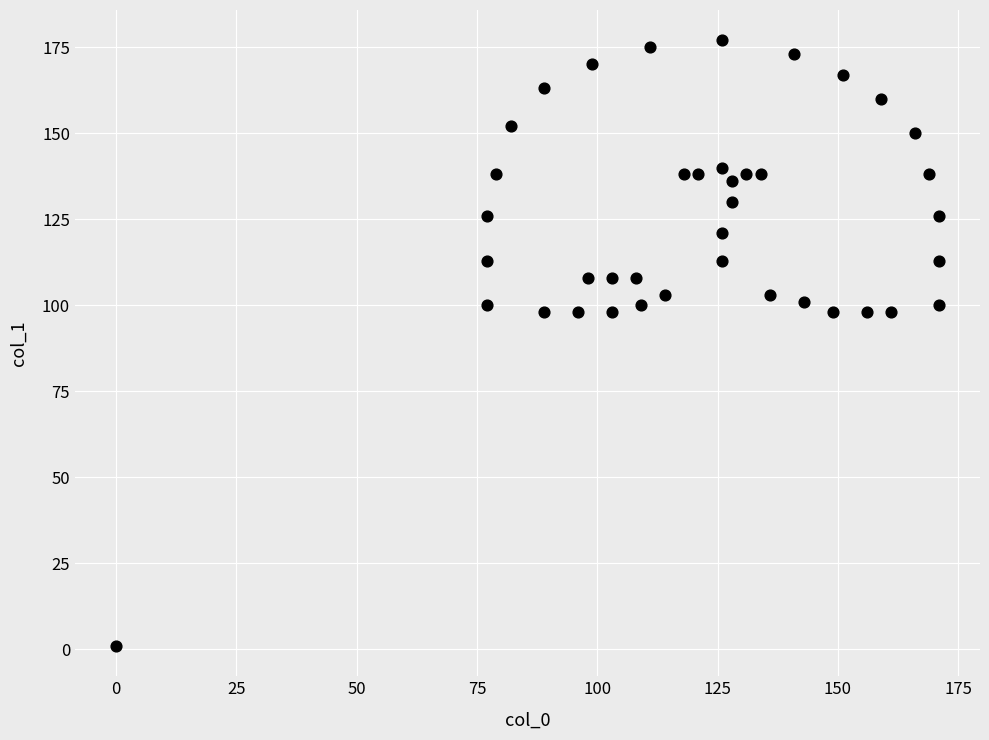

What is the range of Y values (max minus min)?

176